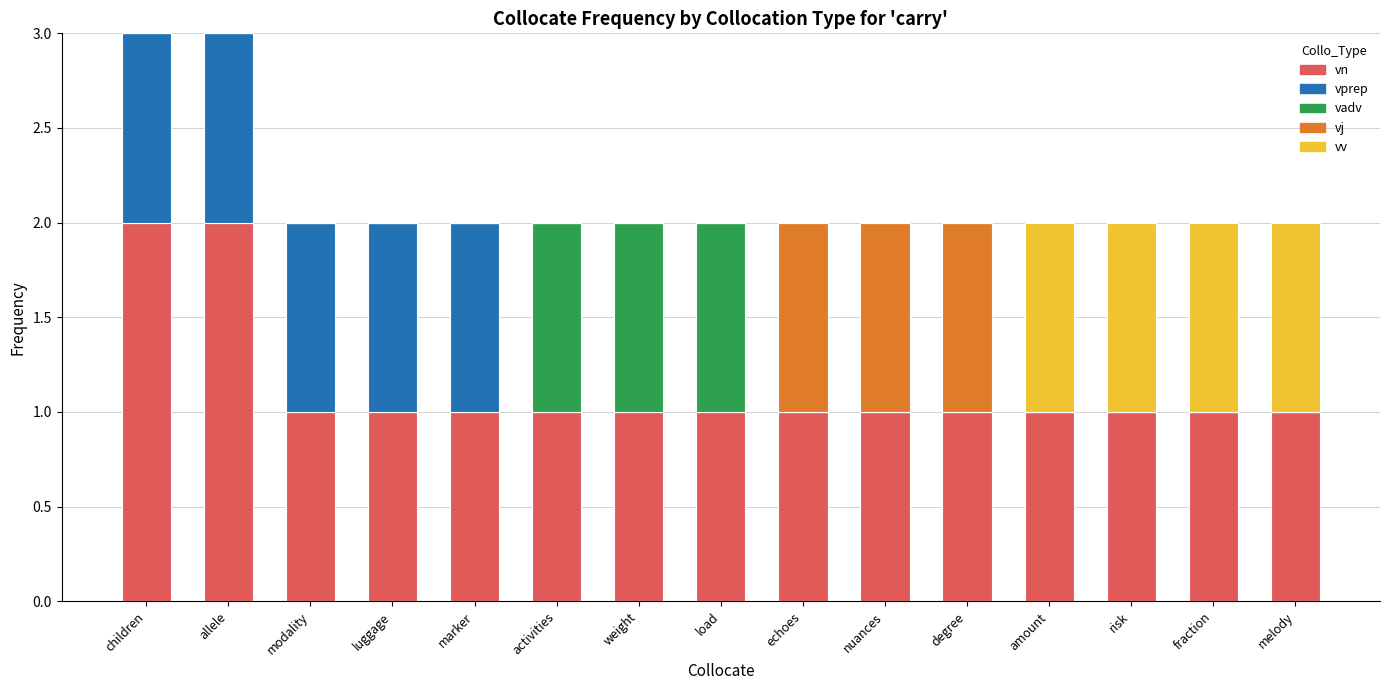

The value of vn at children is 1. True or false?

False